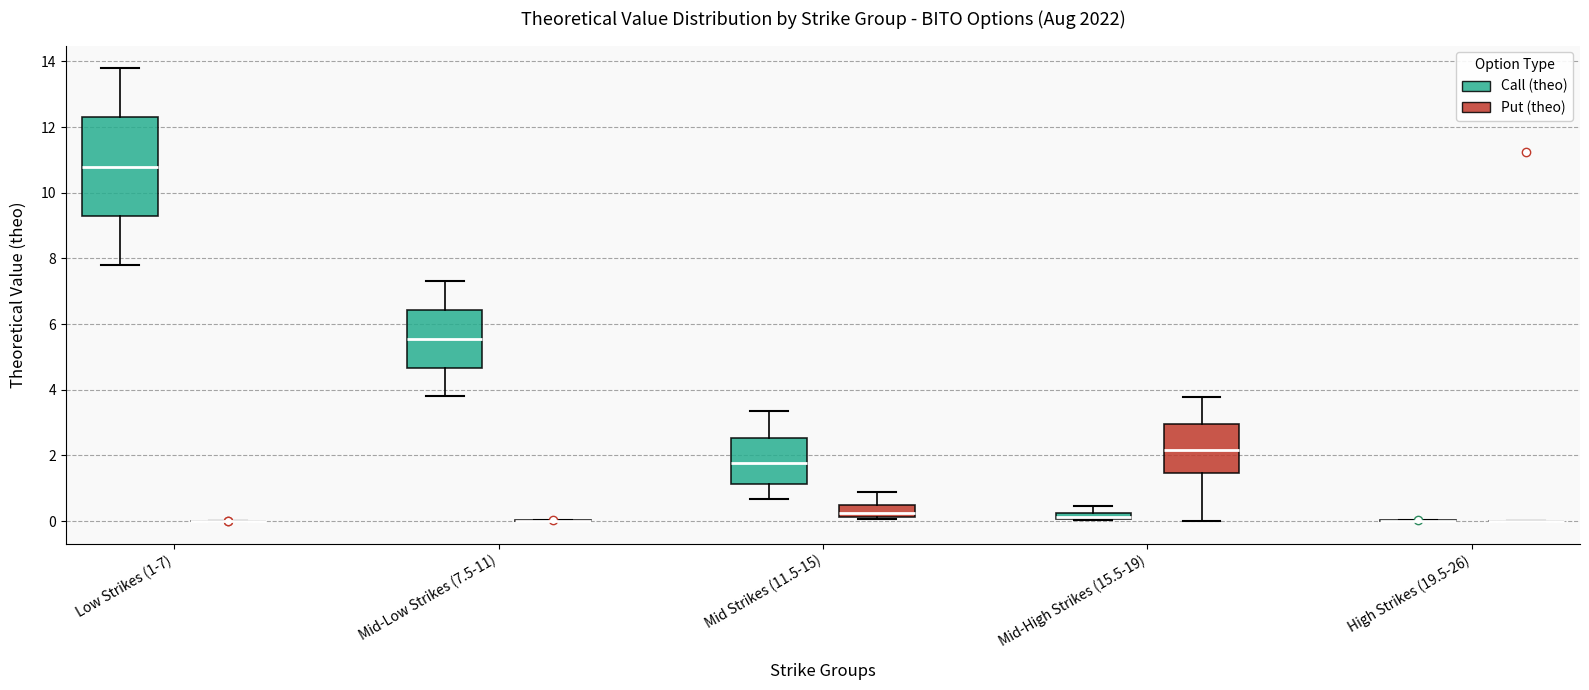

Comparing the boxes themselves (not the whiskers), which one is the tallest?

Low Strikes (1-7) (Call (theo))